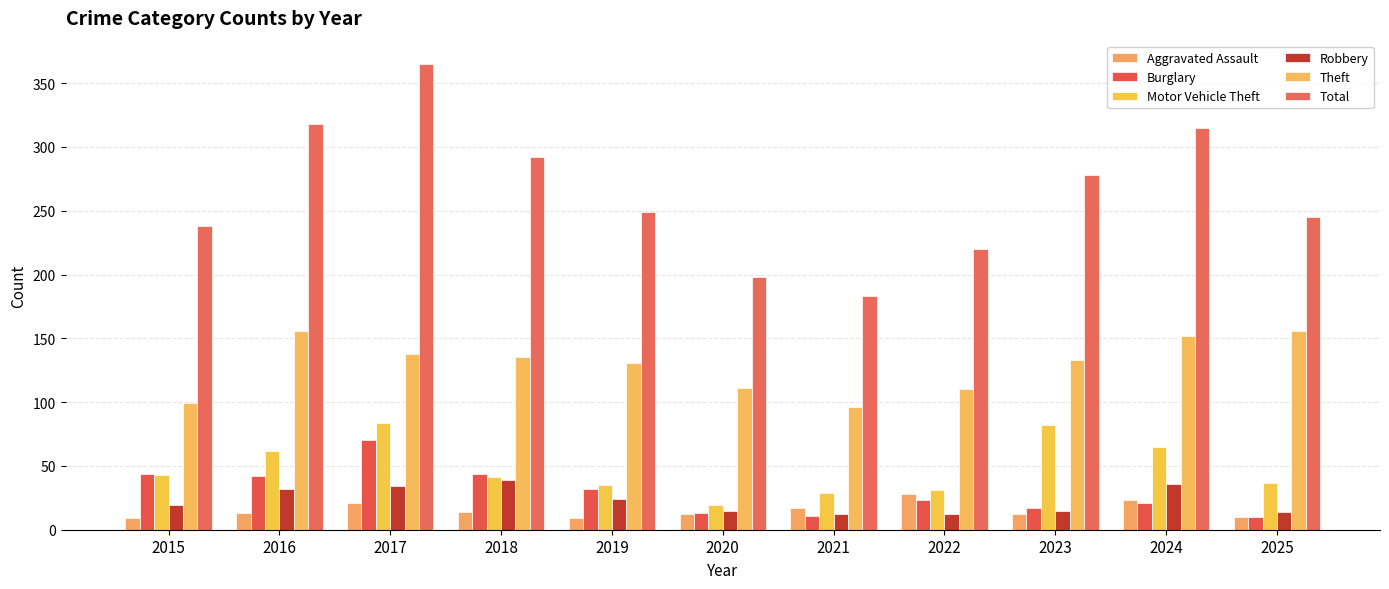

What is the sum of all Burglary values?

327